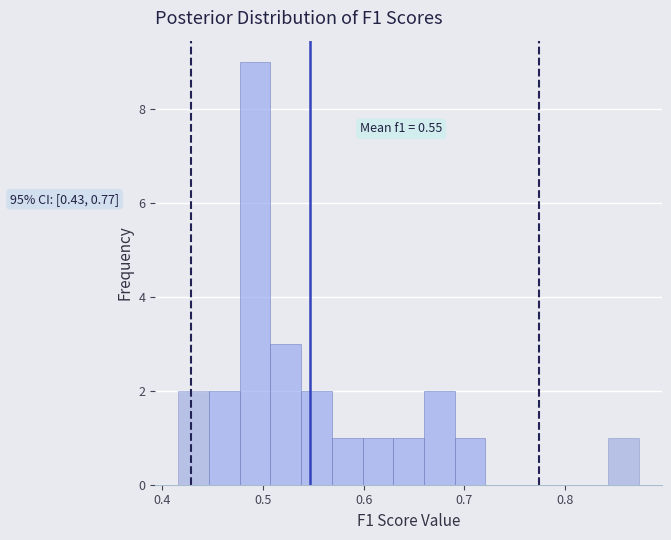

Read against the x-axis, roughly where is the centre of the tallest bar?

0.49